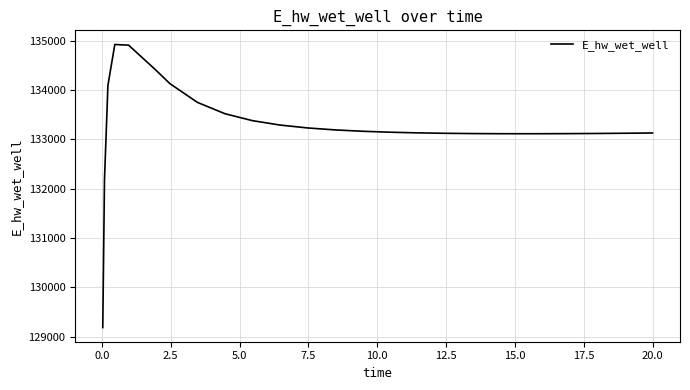

What is the minimum value shown in the chart?

129182.3